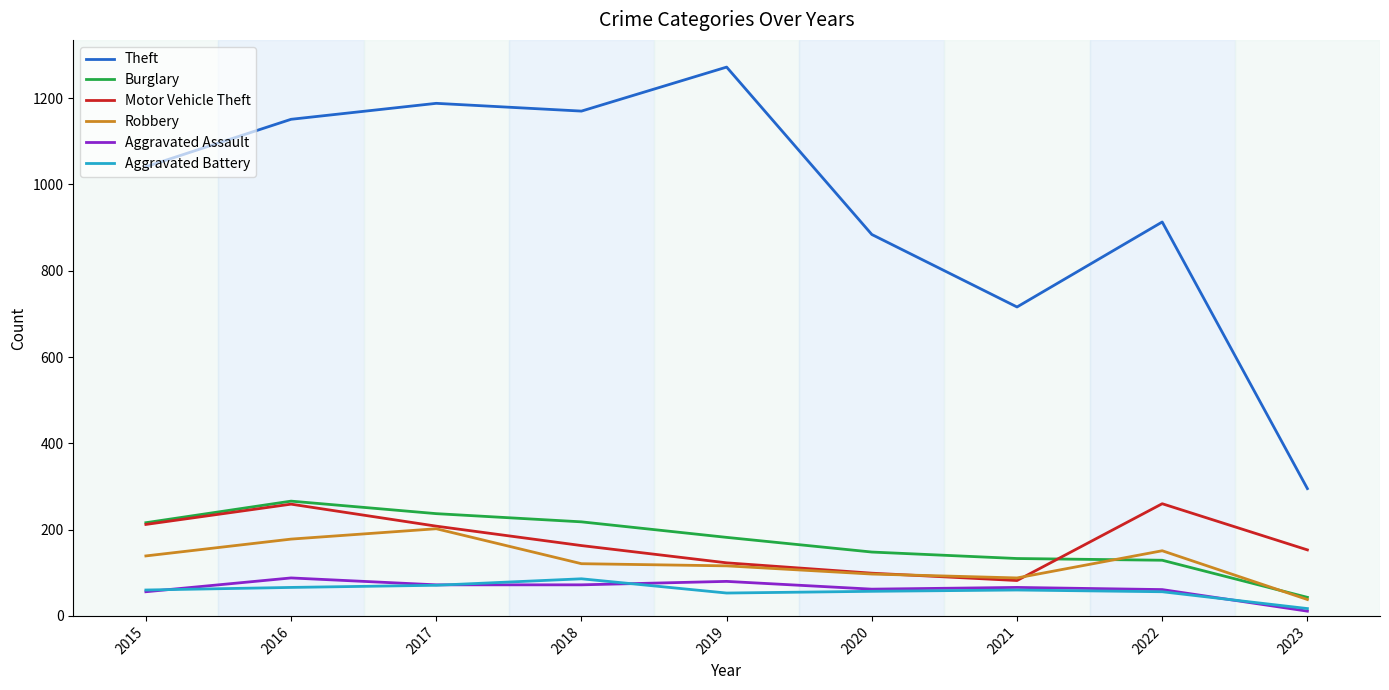

What is the total value across all series at 2015?

1724